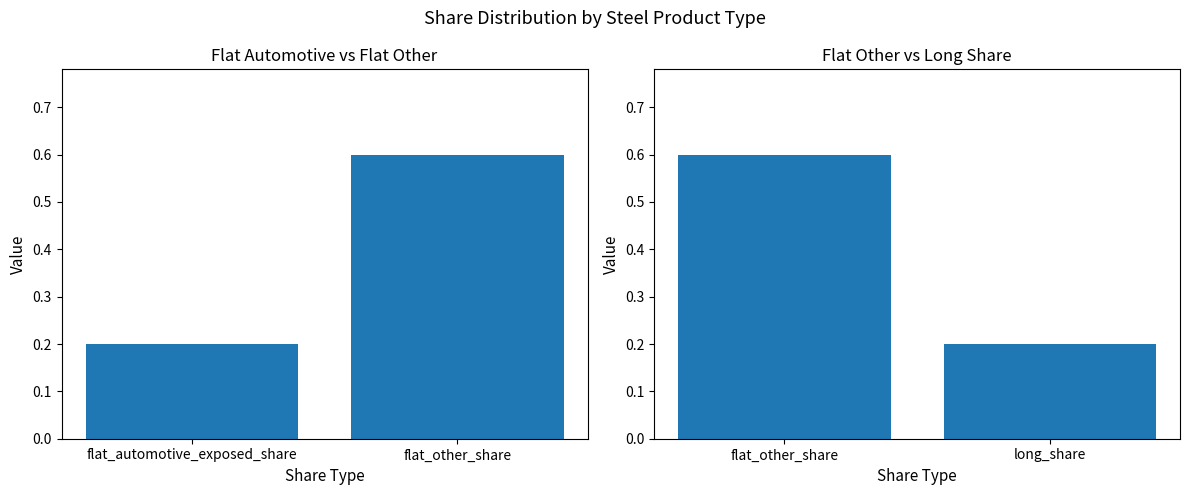

What are all the series names shown in the legend?

flat_automotive_exposed_share, flat_other_share, long_share